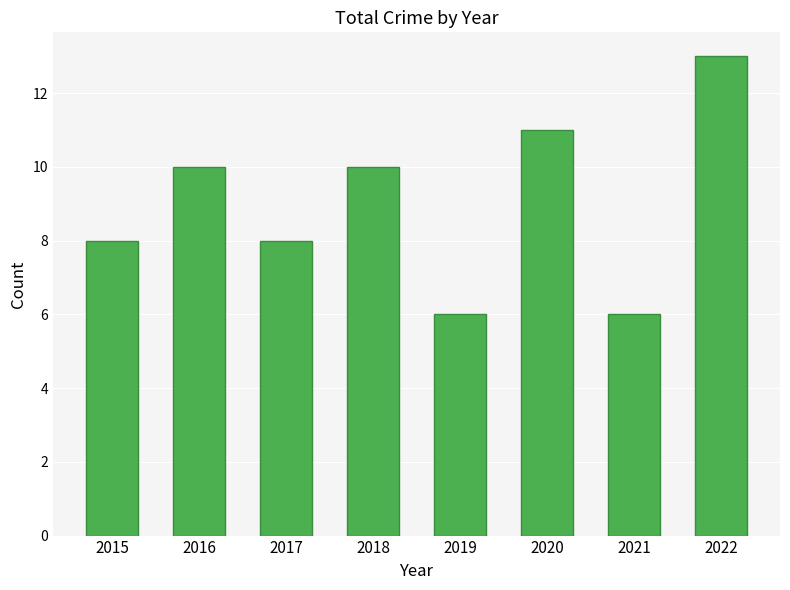

What is the sum of the values at 2018 and 2015?

18